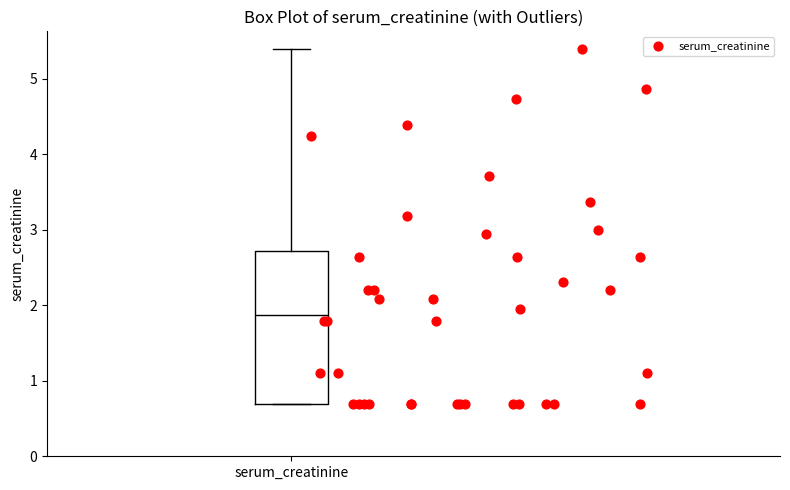

Transcribe this box plot: give where the median line is, the range the box spans, and where the two whiskers end, as read against the y-axis. The values are not printed on the chart, so give them approximately, as read against the axis.

median 1.9, box 0.7 to 2.7, whiskers 0.7 to 5.4